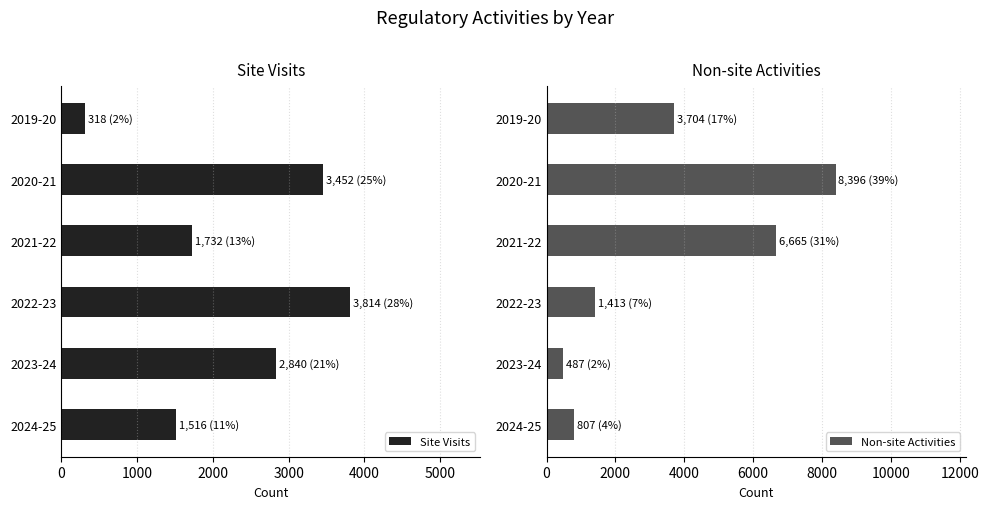

Read the Non-site Activities value at 2019-20.

3704